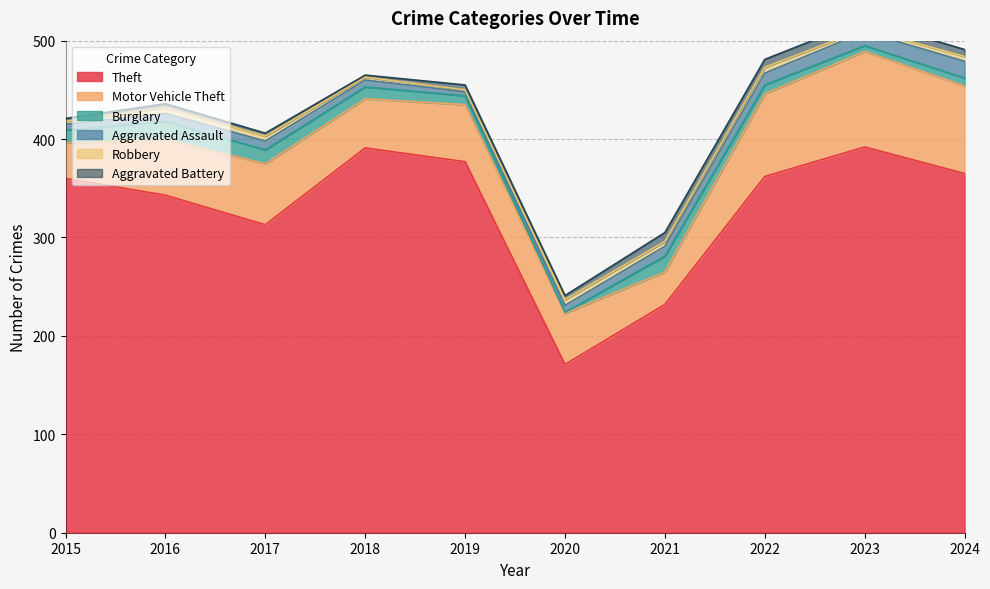

What is the sum of all Theft values?

3306